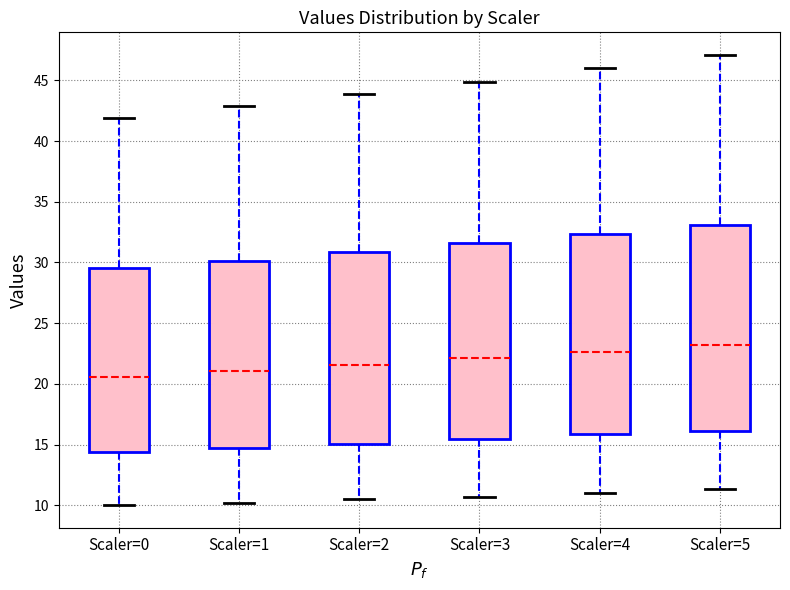

Reading left to right, transcribe this box plot: for each box, give where its median line is, the range the box spans, and where its two whiskers end, as read against the y-axis. The values are not printed on the chart, so give them approximately, as read against the axis.

Scaler=0: median 20.5, box 14.5 to 29.5, whiskers 10.0 to 42.0
Scaler=1: median 21.0, box 14.5 to 30.0, whiskers 10.0 to 43.0
Scaler=2: median 21.5, box 15.0 to 31.0, whiskers 10.5 to 44.0
Scaler=3: median 22.0, box 15.5 to 31.5, whiskers 10.5 to 45.0
Scaler=4: median 22.5, box 16.0 to 32.5, whiskers 11.0 to 46.0
Scaler=5: median 23.0, box 16.0 to 33.0, whiskers 11.5 to 47.0